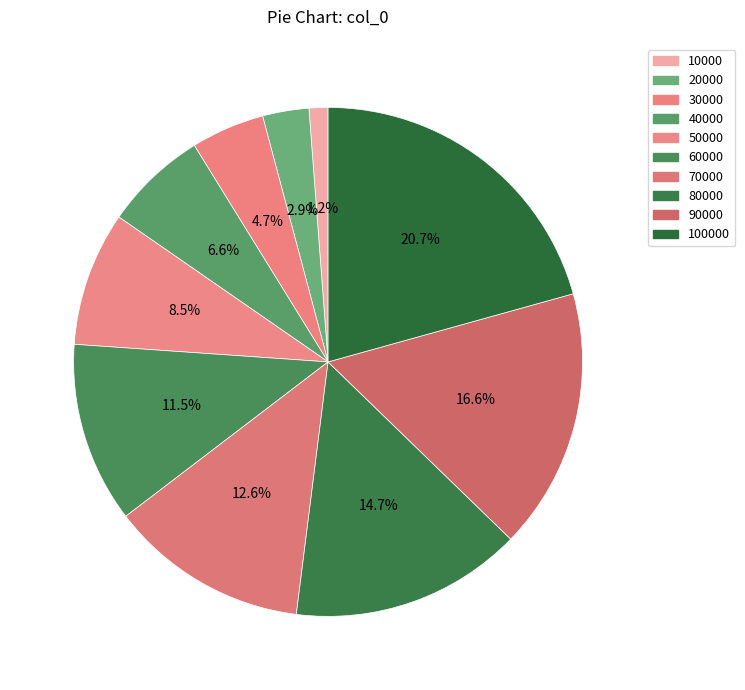

The 70000 slice represents 13% of the pie. True or false?

True